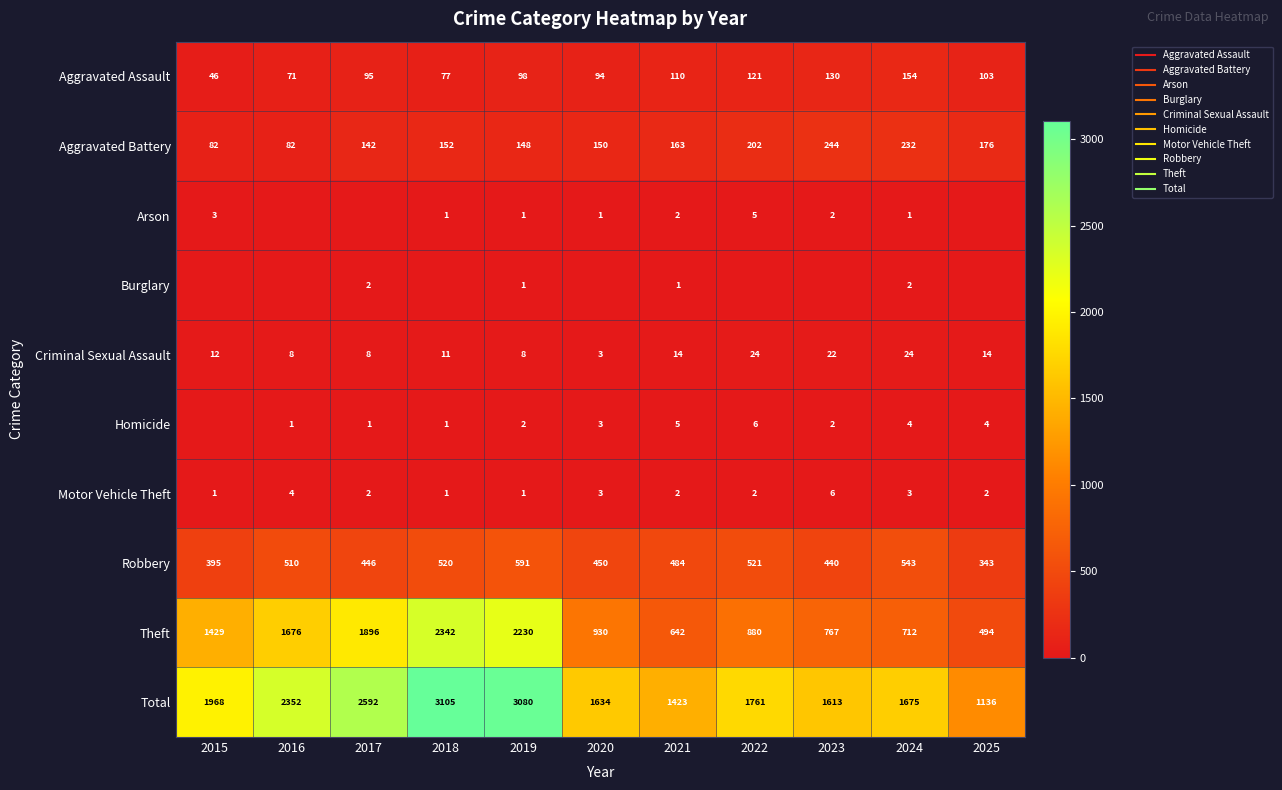

What is the average value of the Robbery series?

477